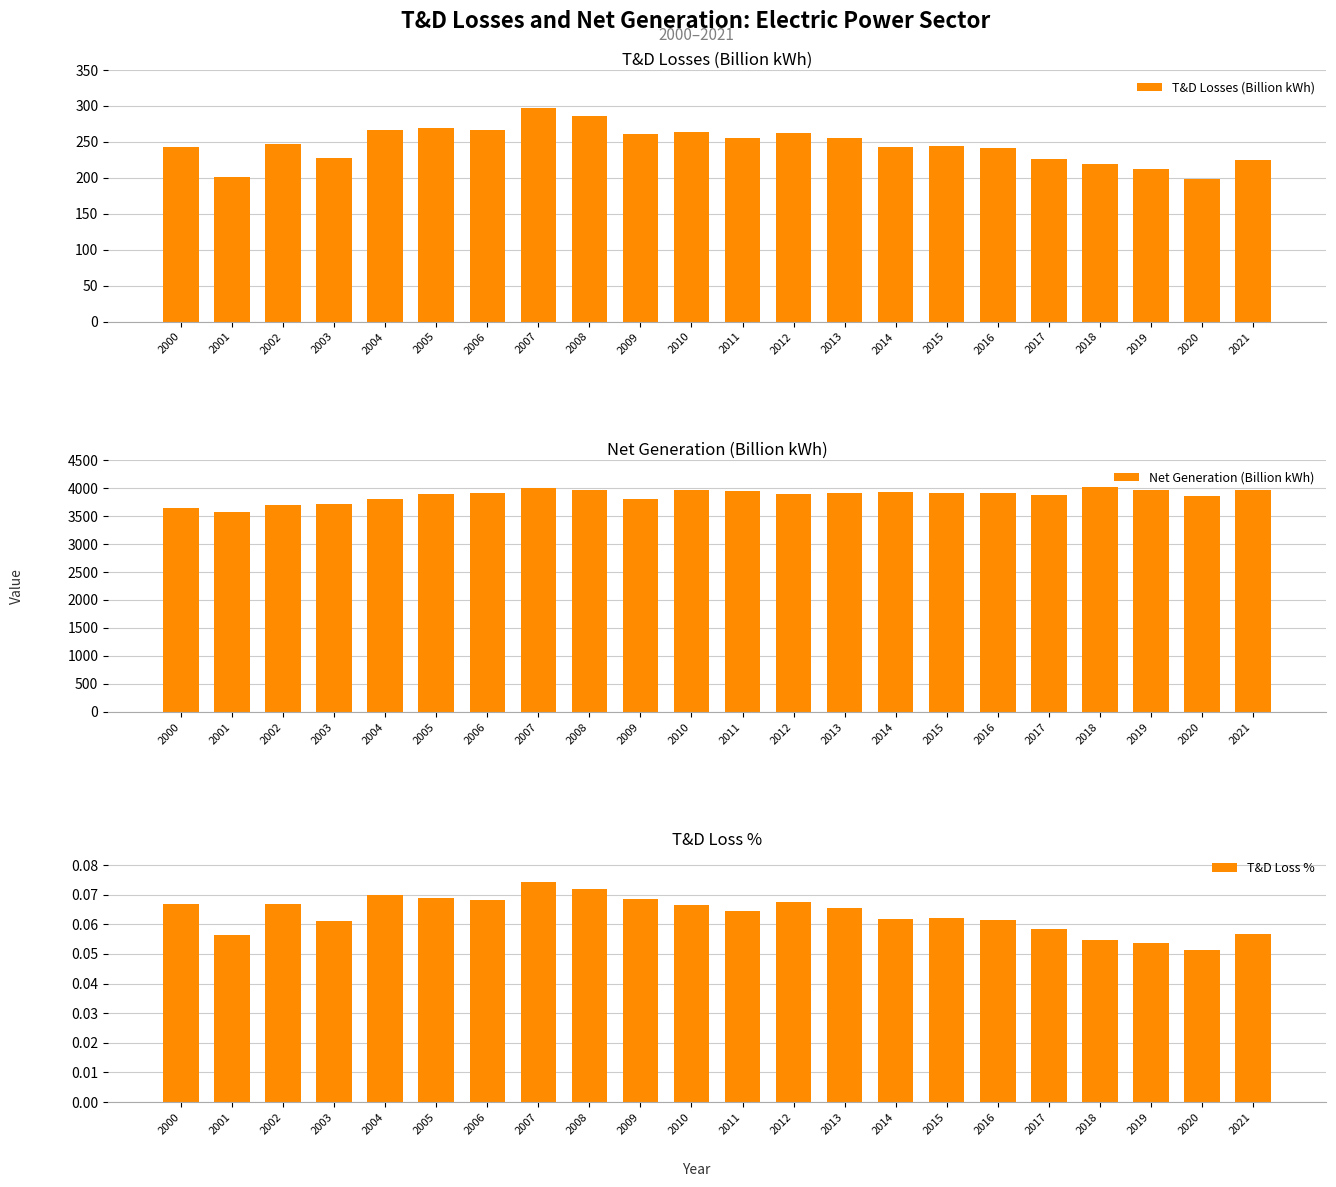

What is the difference between the maximum and minimum values in the T&D Losses (Billion kWh) series?

99.7